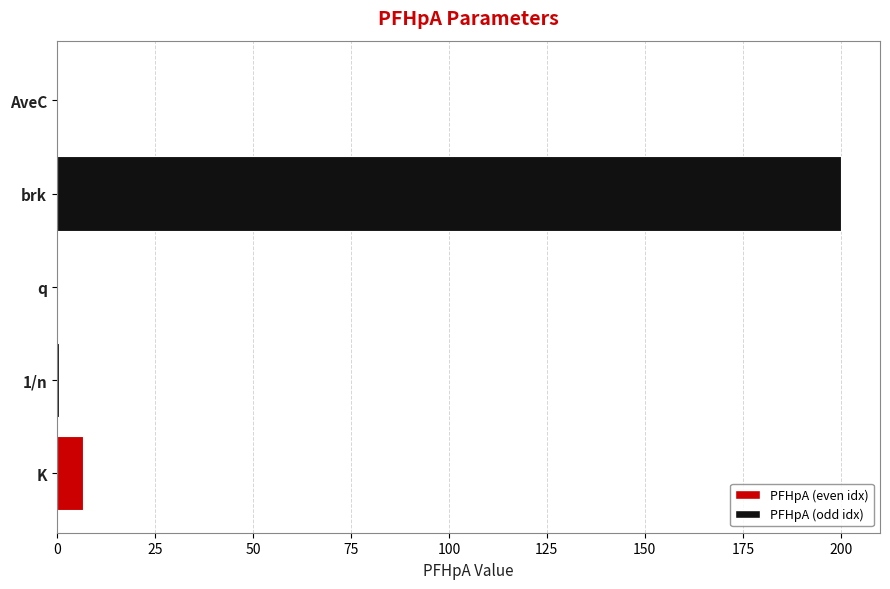

How many categories are shown in the chart?

5